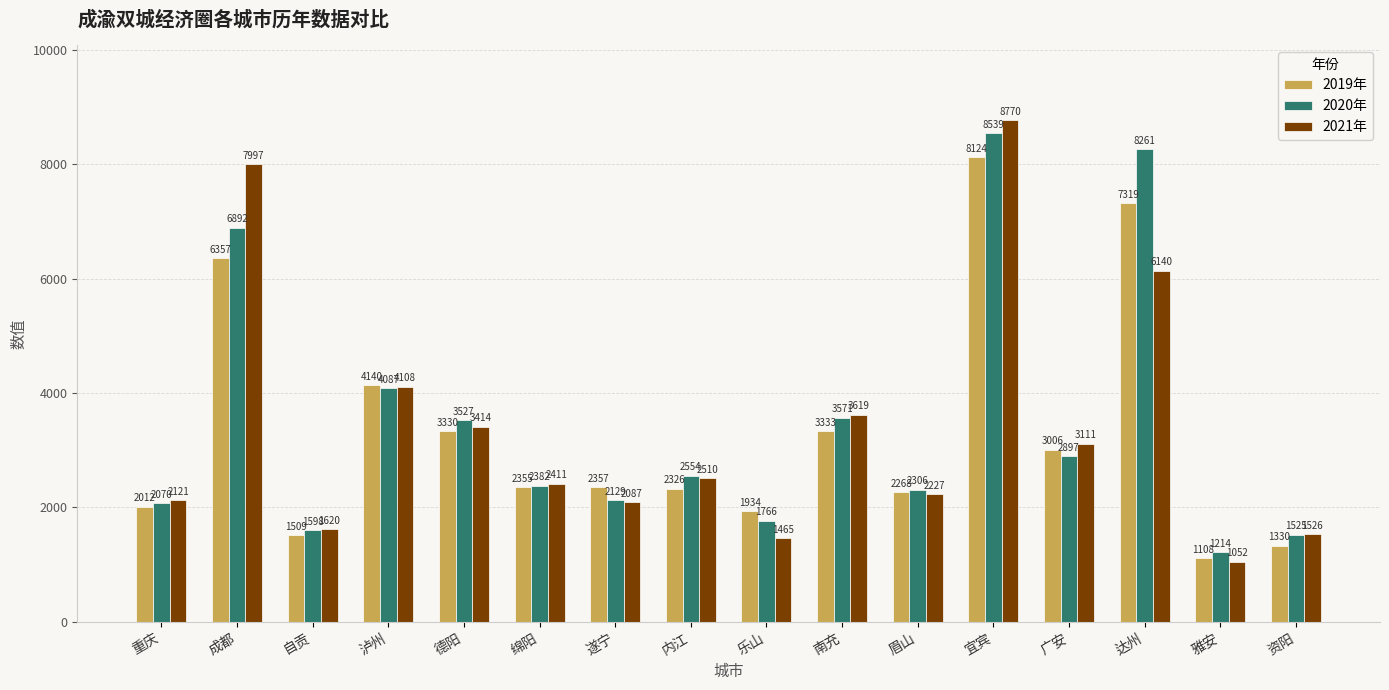

Where does the 2020年 series first go above 2554?

成都